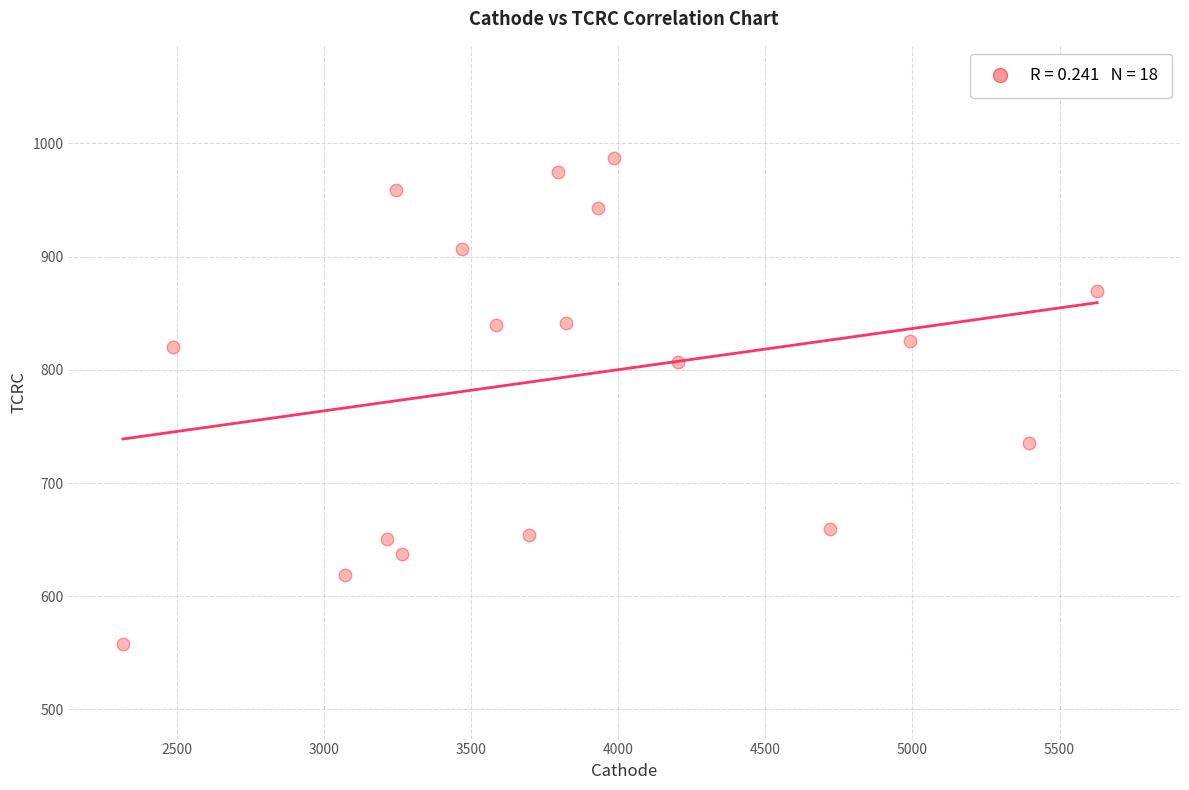

What is the range of X values (max minus min)?

3309.9